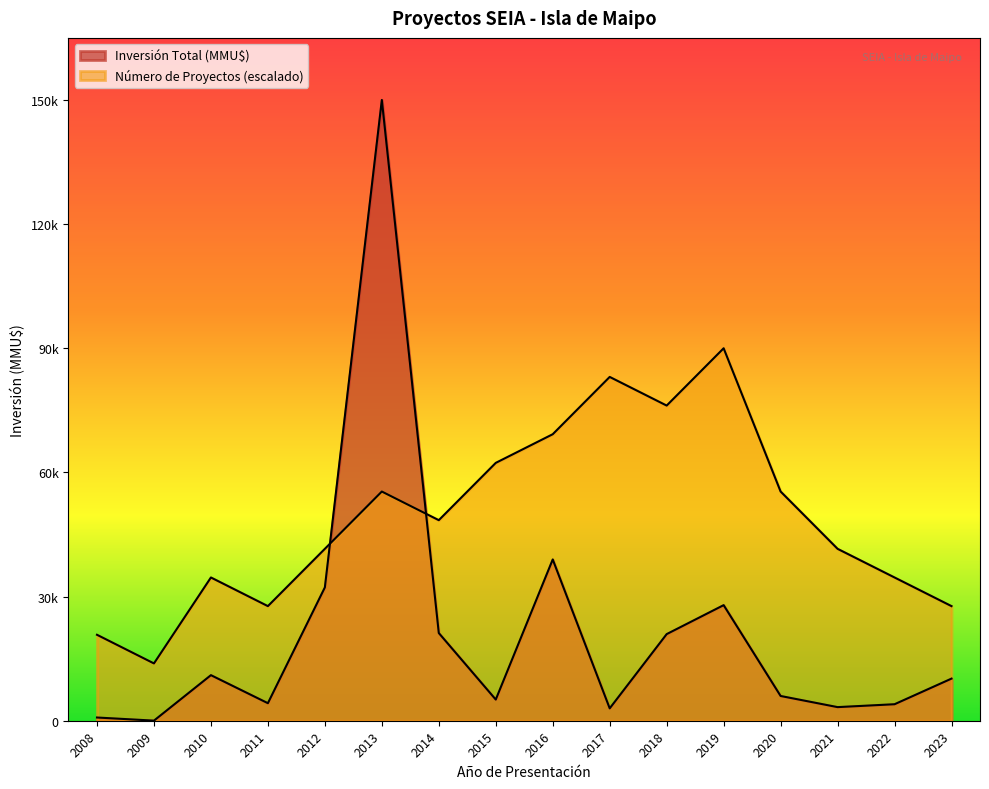

Which has a higher value, 2011 or 2016?

2016